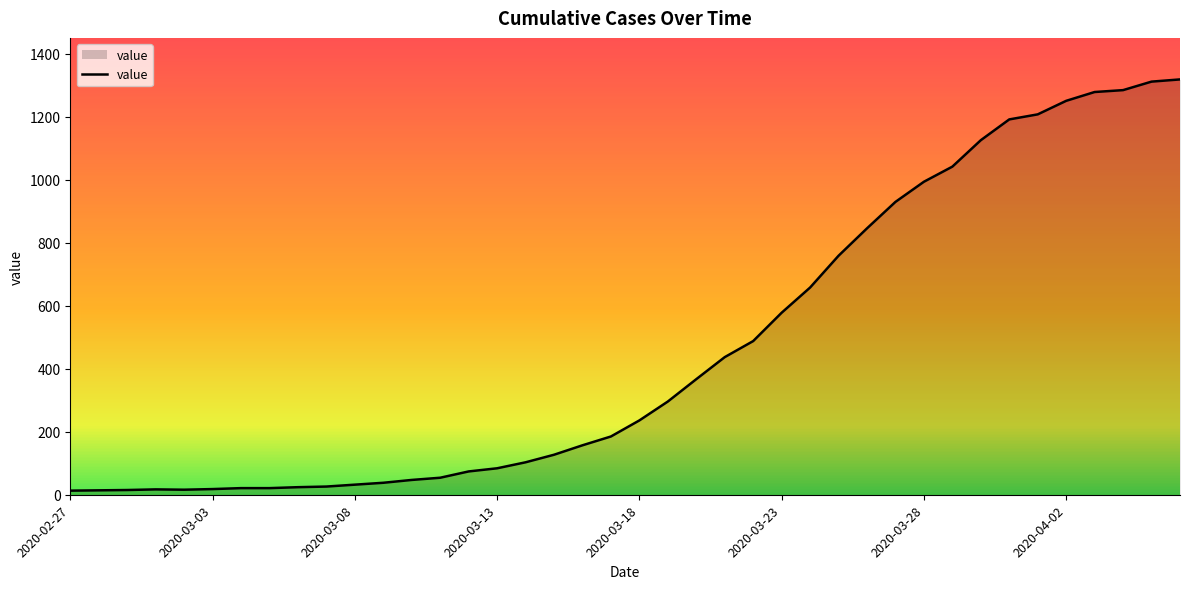

What is the difference between the maximum and minimum values?

1306